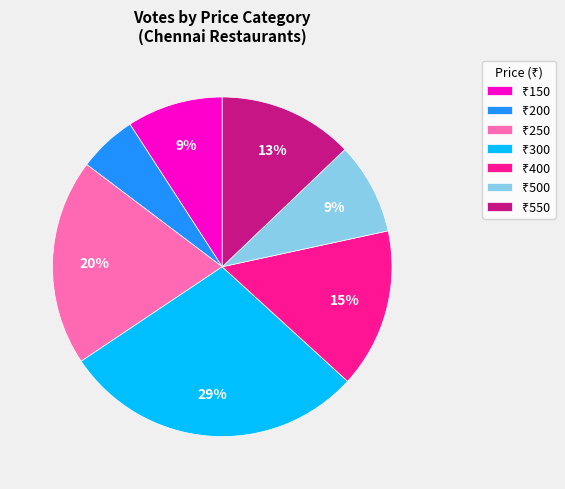

To the nearest percent, what is the average slice percentage?

14%